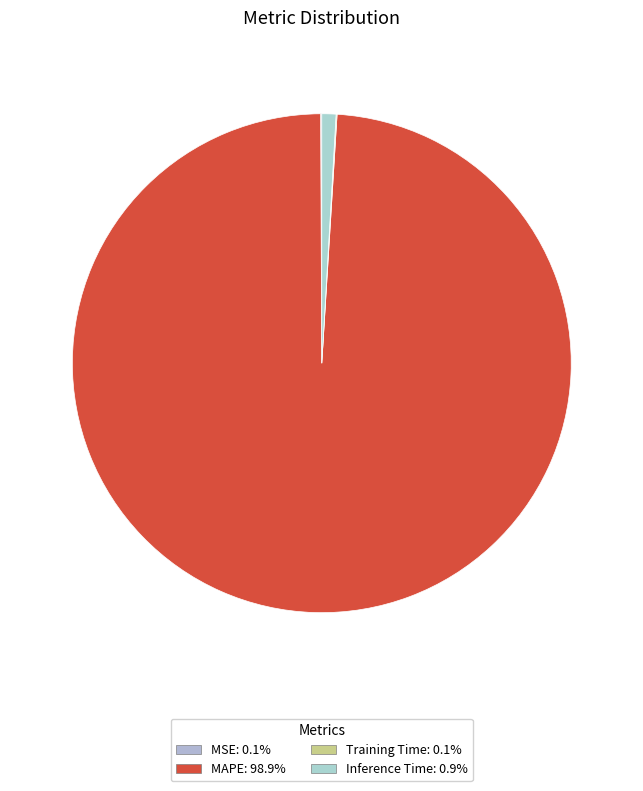

What percentage is NOT represented by MSE?

99.9%